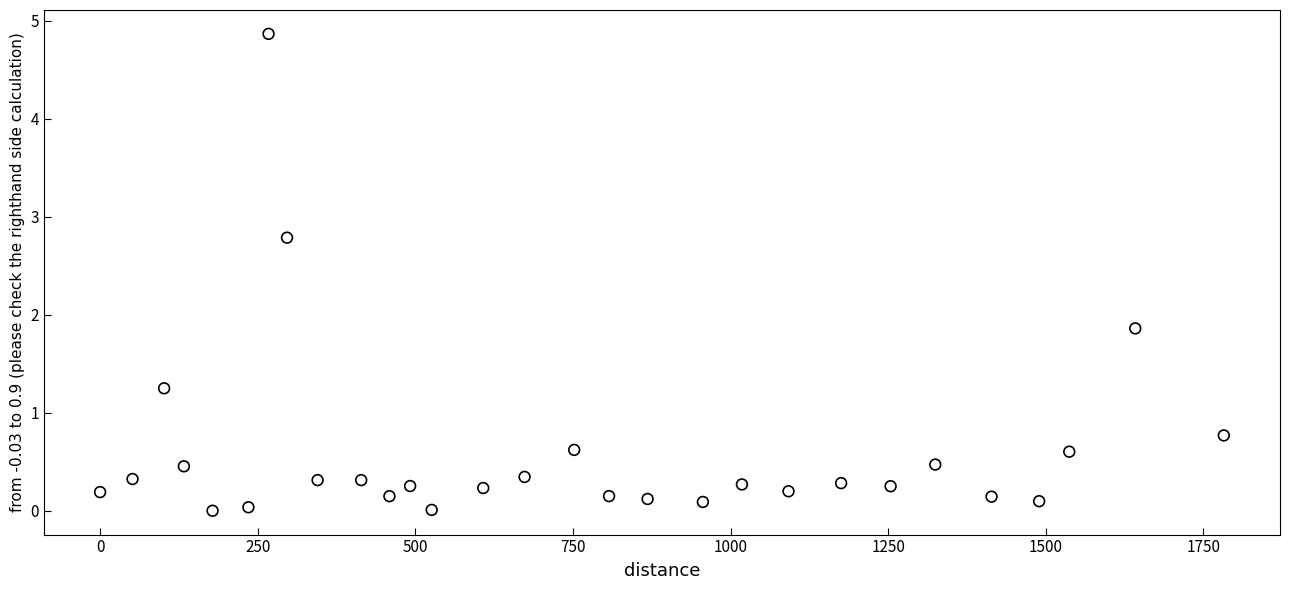

What is the range of Y values (max minus min)?

4.9